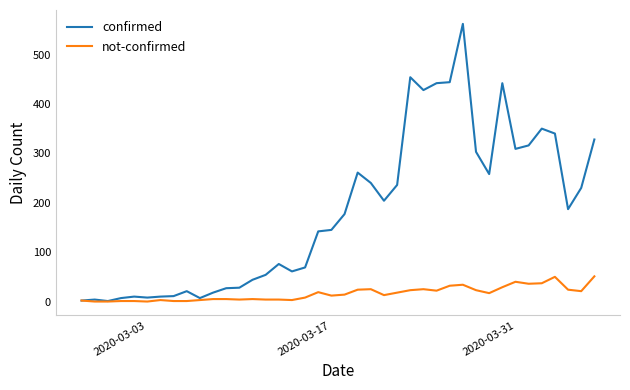

Which series has the widest spread of values?

confirmed